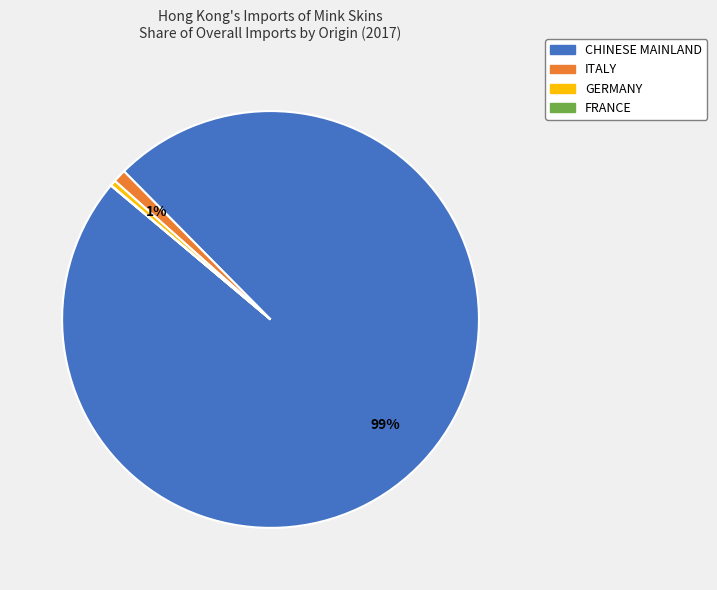

Is there any slice that represents more than half of the pie?

Yes